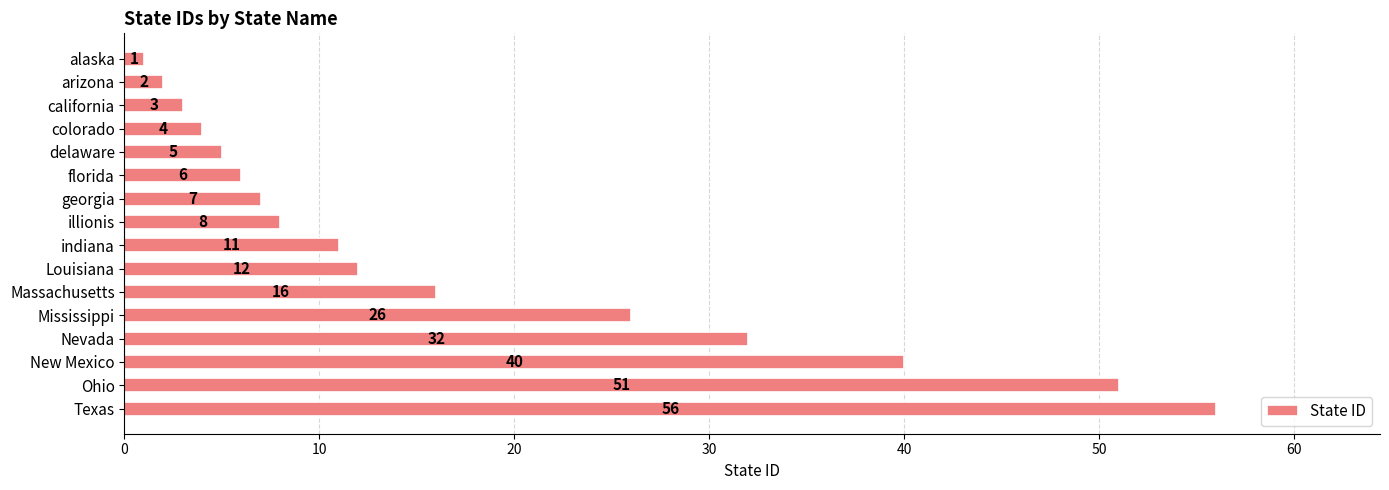

Reading top to bottom, extract all data points from this chart.

alaska=1	arizona=2	california=3	colorado=4	delaware=5	florida=6	georgia=7	illionis=8	indiana=11	Louisiana=12	Massachusetts=16	Mississippi=26	Nevada=32	New Mexico=40	Ohio=51	Texas=56